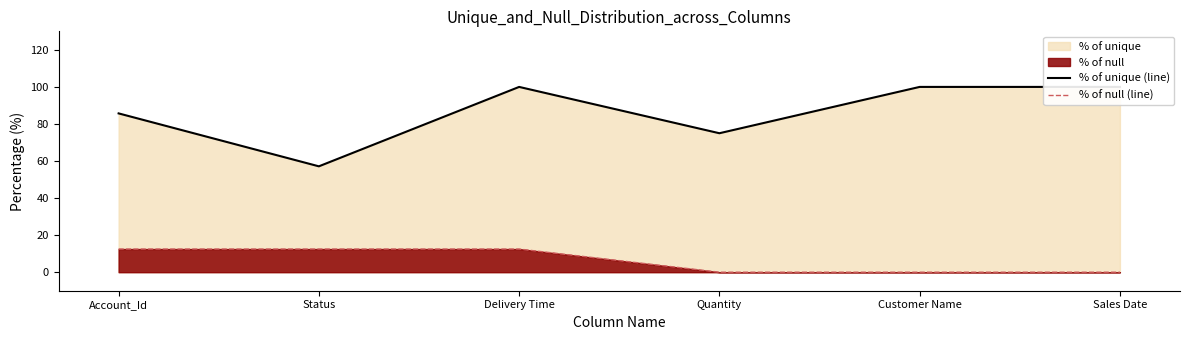

List the series in order of their overall mean, highest first.

% of unique (line), % of null (line)